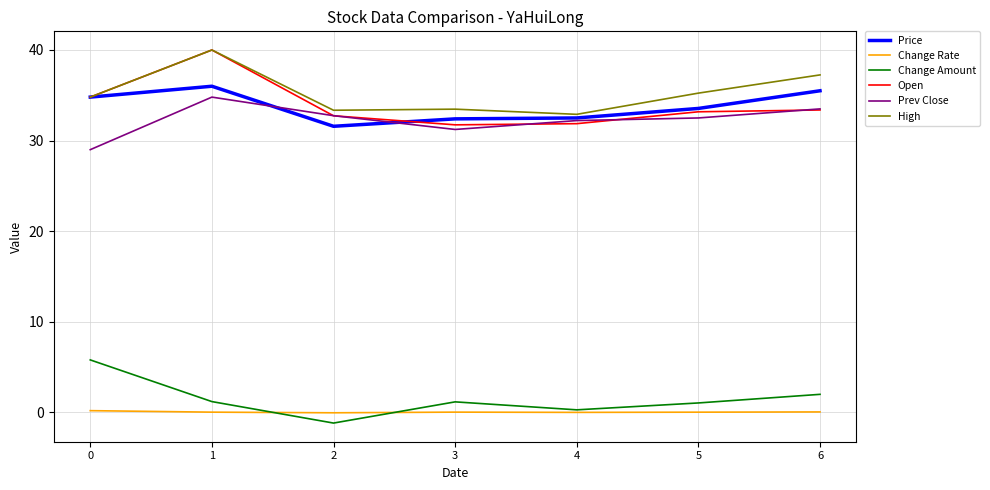

The Price series shows 35.5 at 6. True or false?

True